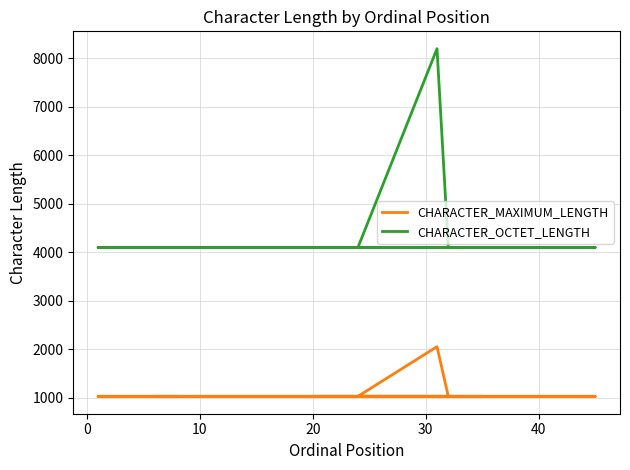

What is the lowest value of the CHARACTER_MAXIMUM_LENGTH series?

1024